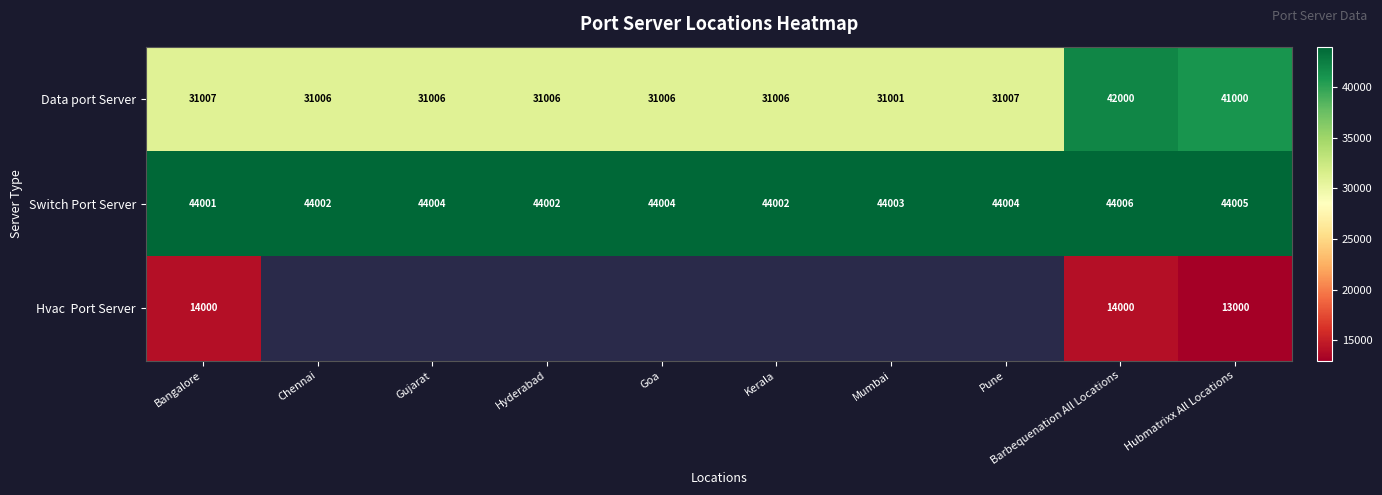

How many Switch Port Server values are between 44002 and 44004?

7